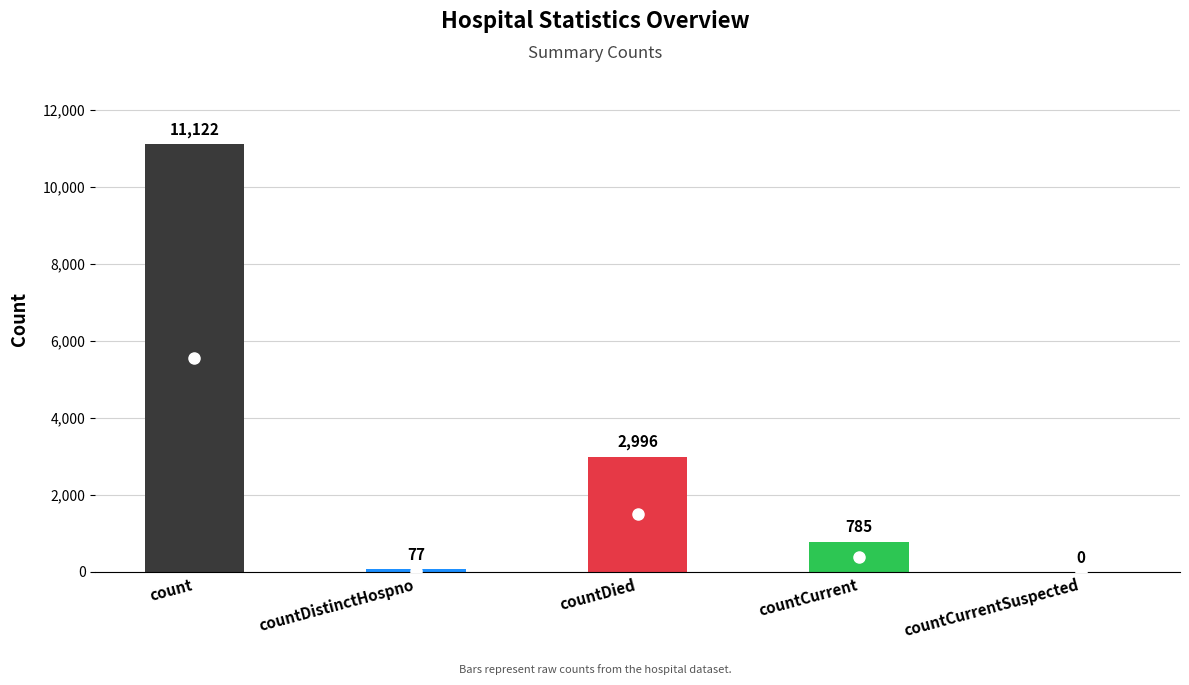

How many data points does each series have?

5